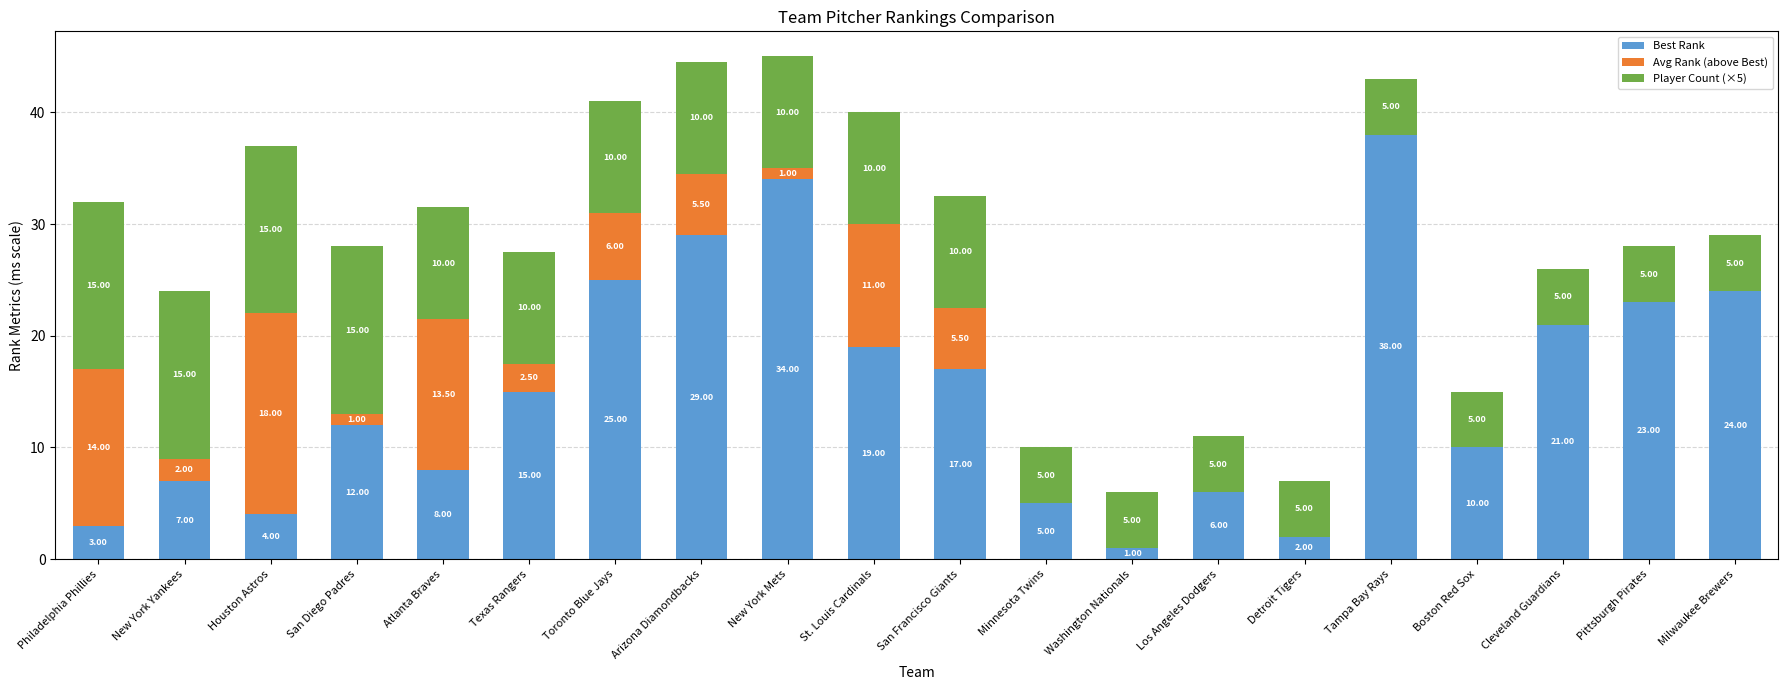

What is the total value across all series at Philadelphia Phillies?

32.0